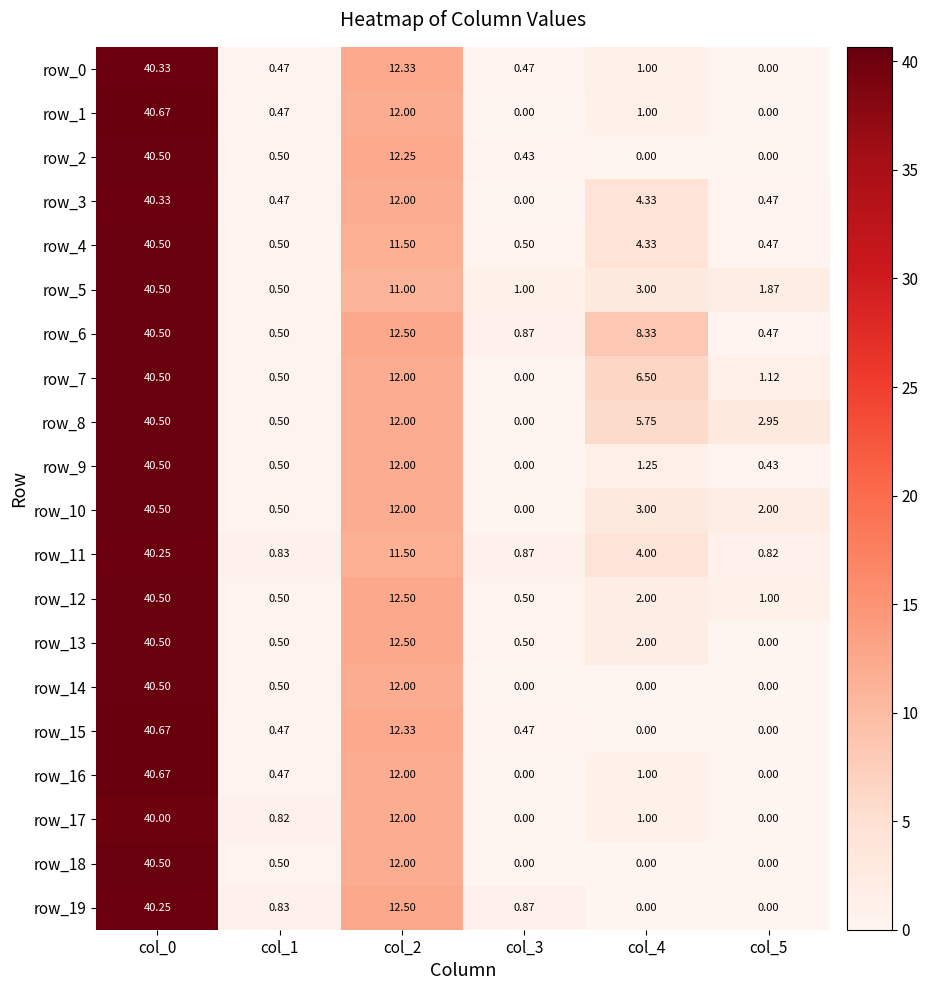

Count the number of data series in this chart.

20